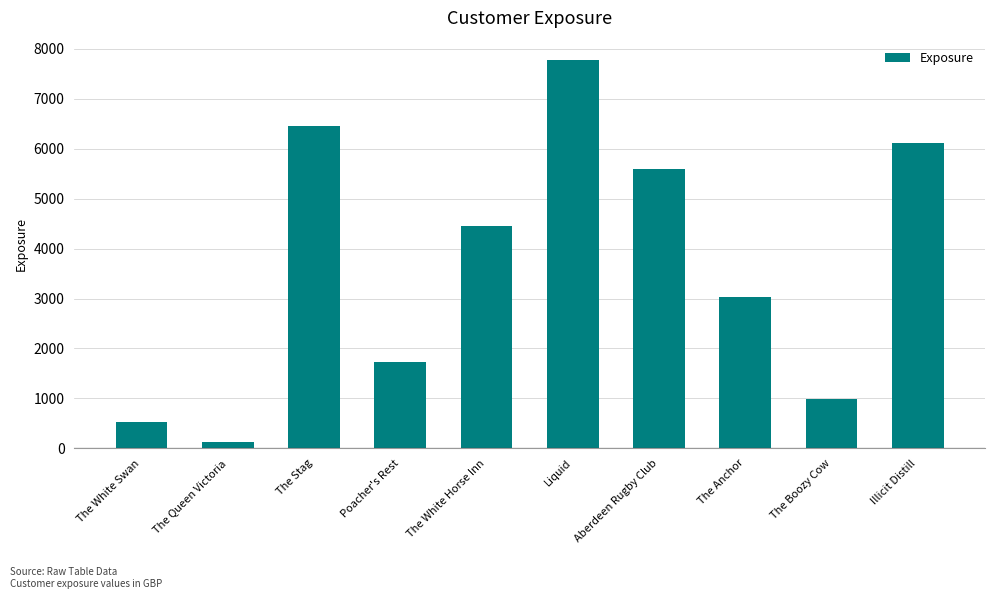

What is the label of the 8th bar from the right?

The Stag